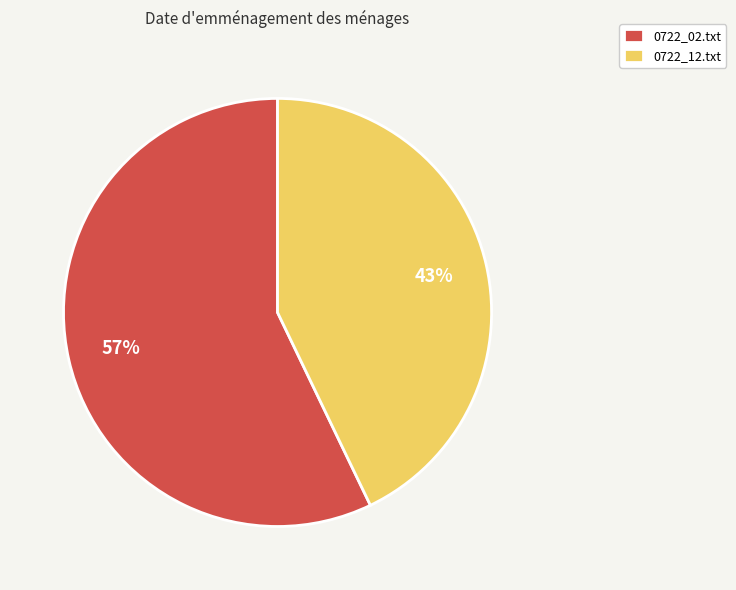

Is it true that 0722_02.txt is 63% of the pie?

False